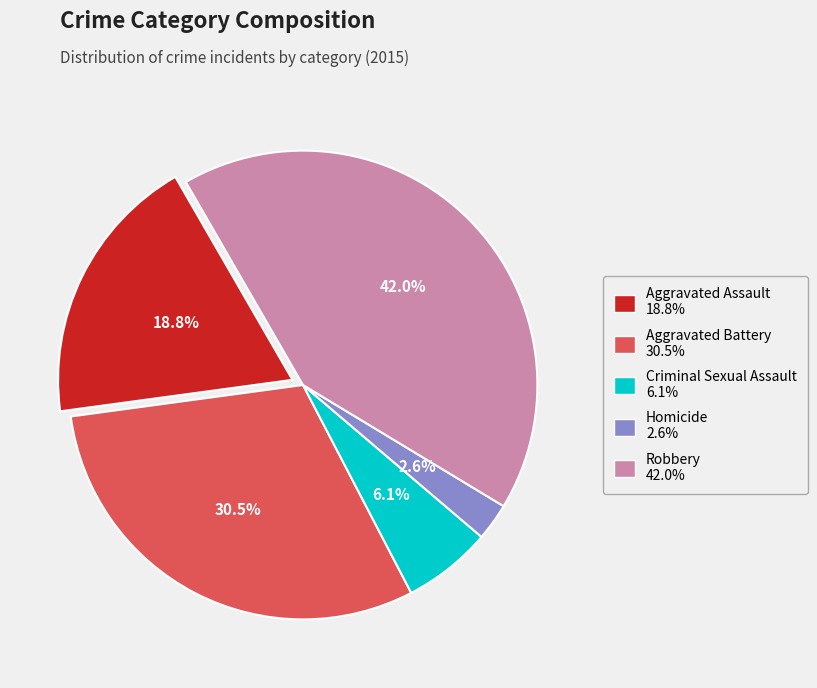

Is there any slice that represents more than half of the pie?

No